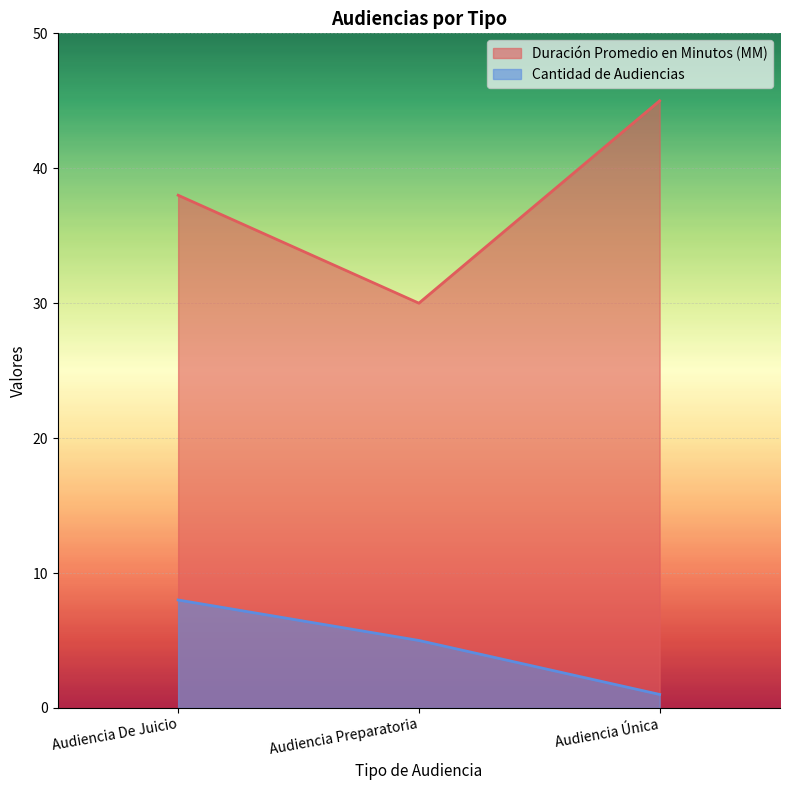

Is it true that Duración Promedio en Minutos (MM) equals 30 at Audiencia Preparatoria?

True